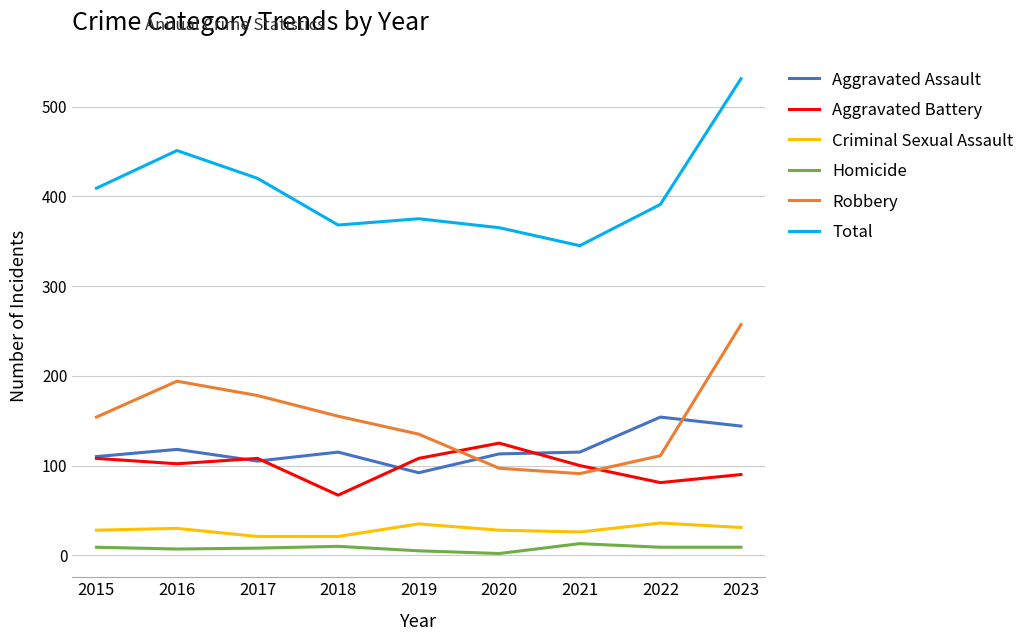

List the series in order of their peak value, highest first.

Total, Robbery, Aggravated Assault, Aggravated Battery, Criminal Sexual Assault, Homicide